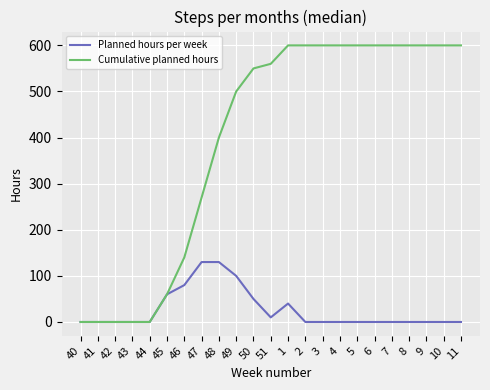

Rank the series by their average value, from lowest to highest.

Planned hours per week, Cumulative planned hours